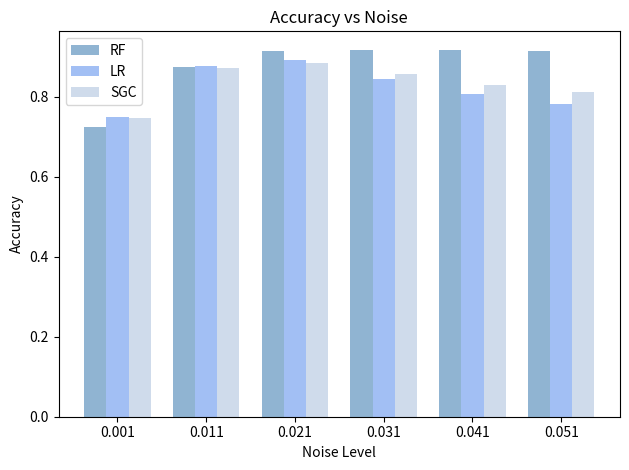

The value of RF at 0.041 is 1.3. True or false?

False